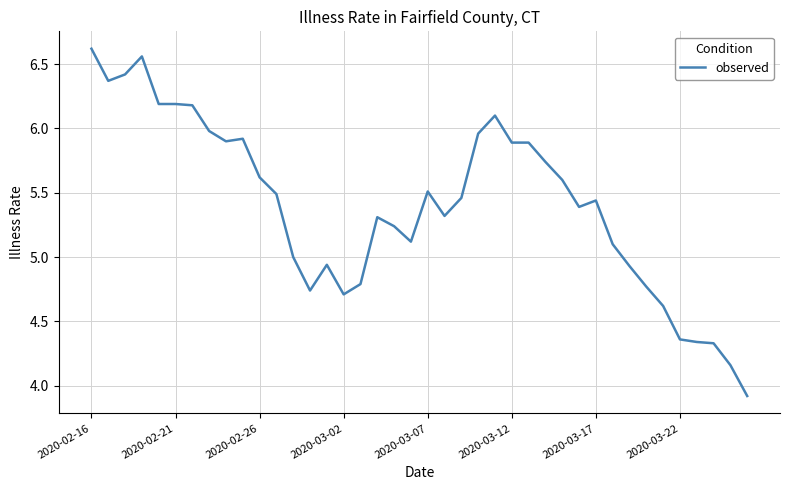

What is the difference between the maximum and minimum values?

2.7